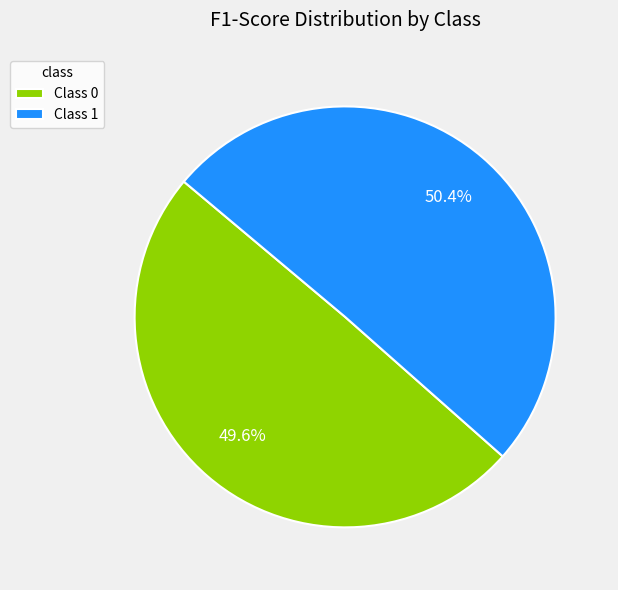

To the nearest percent, what is the difference between the largest and smallest slice percentages?

1%